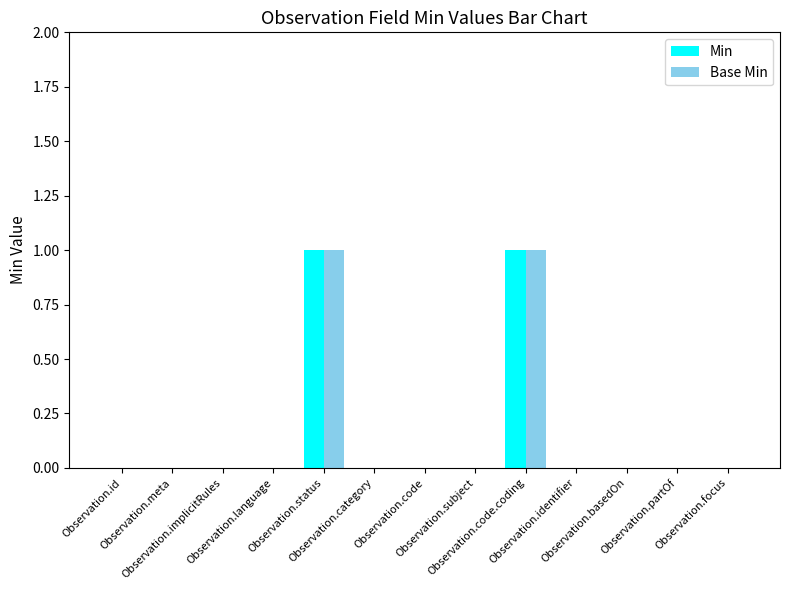

Are the bars grouped side by side (vs. stacked)?

Yes